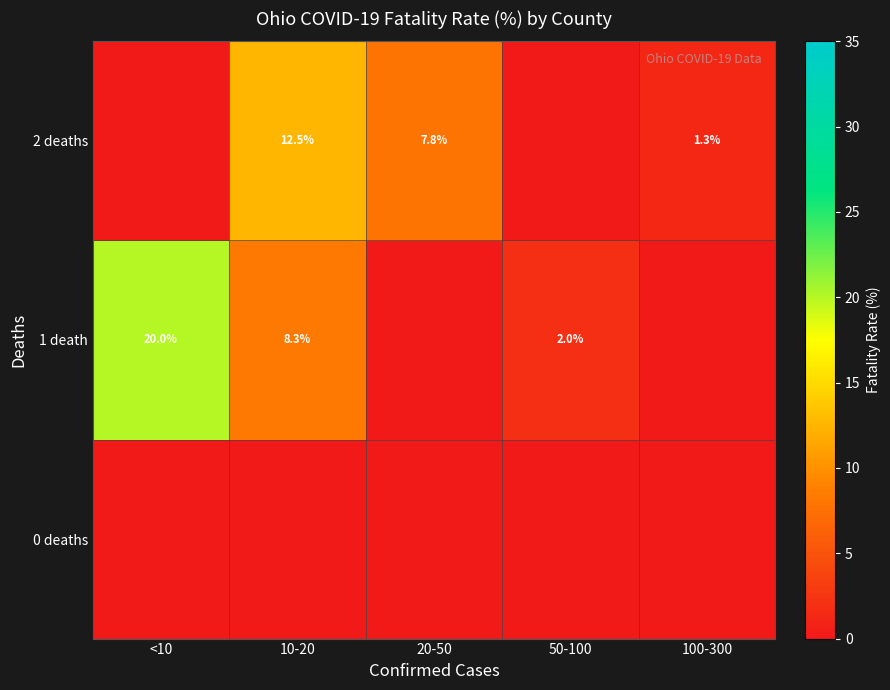

Is it true that 1 death equals 30.5 at <10?

False